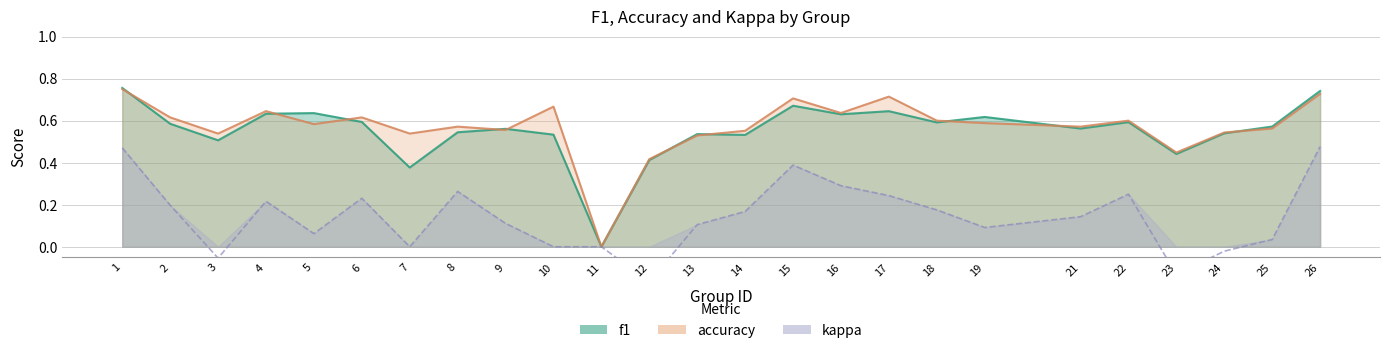

What is the greatest value displayed?

0.8